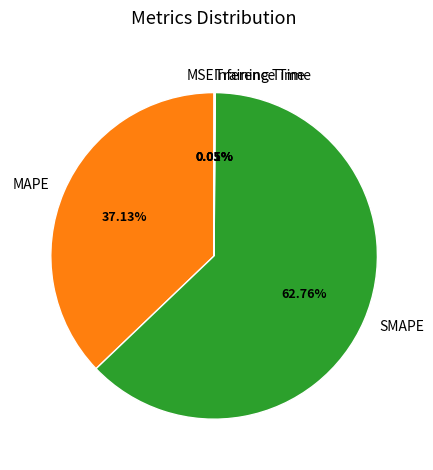

What is the largest slice in the pie chart?

SMAPE